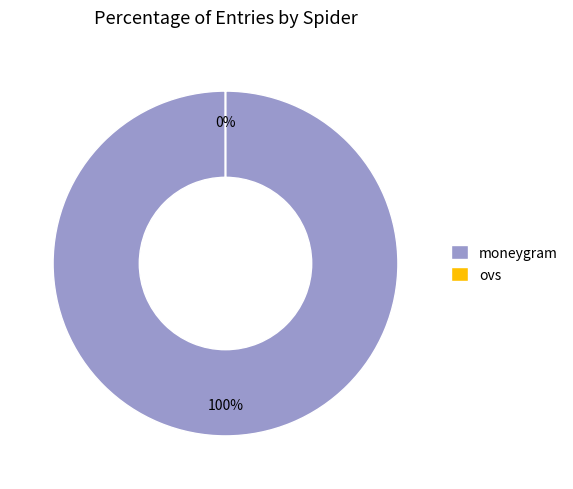

Which category accounts for the majority?

moneygram